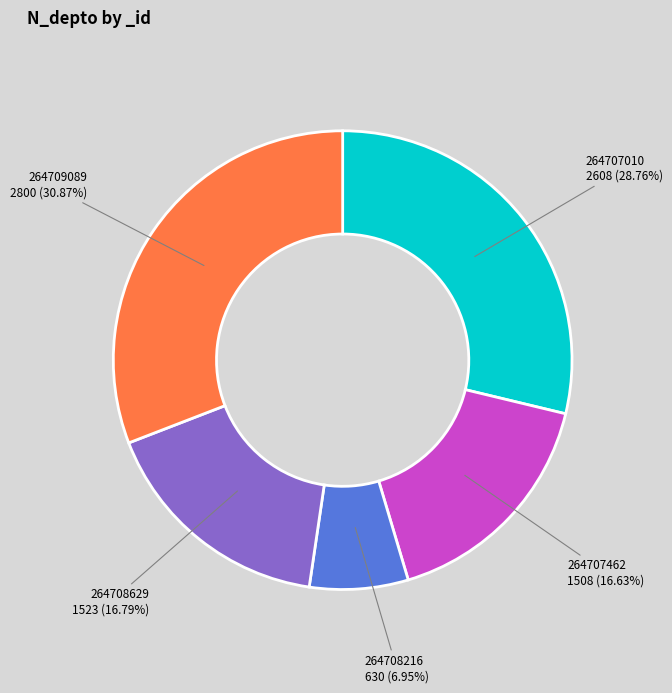

Does any single category account for the majority?

No